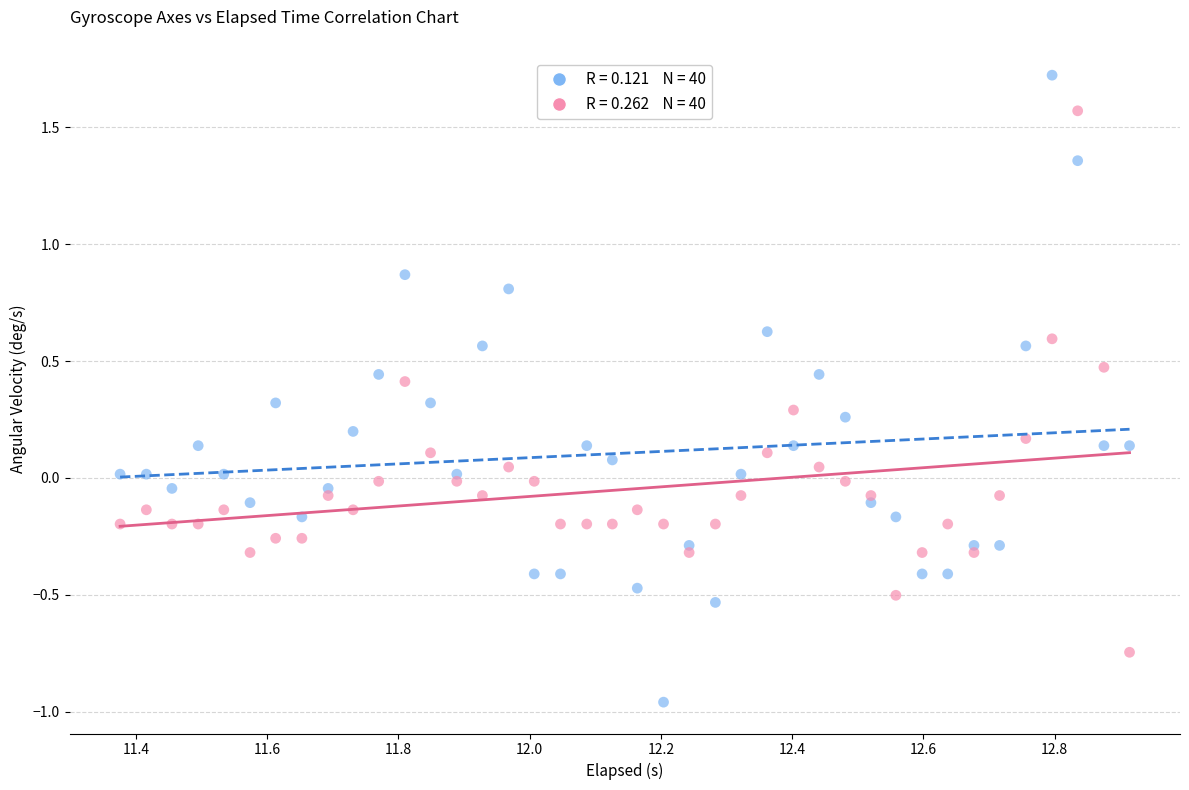

Across all data points, what is the range of X values (max minus min)?

1.5